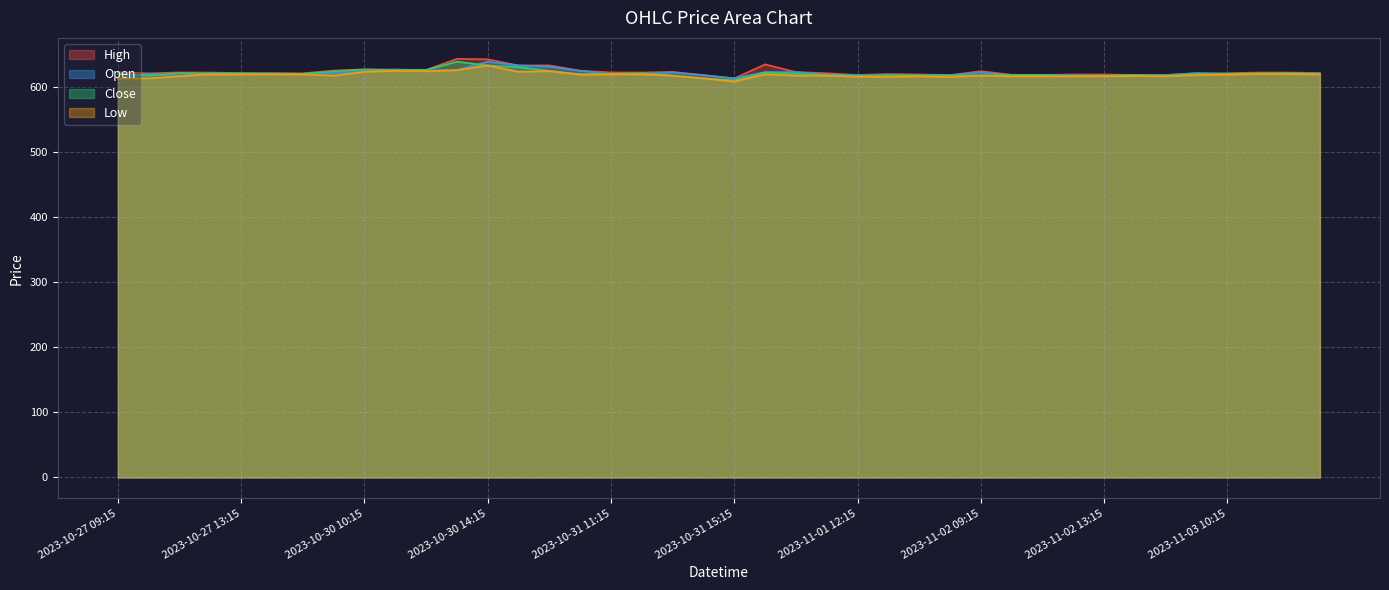

At which label is Low closest to 621?

2023-11-03 11:15